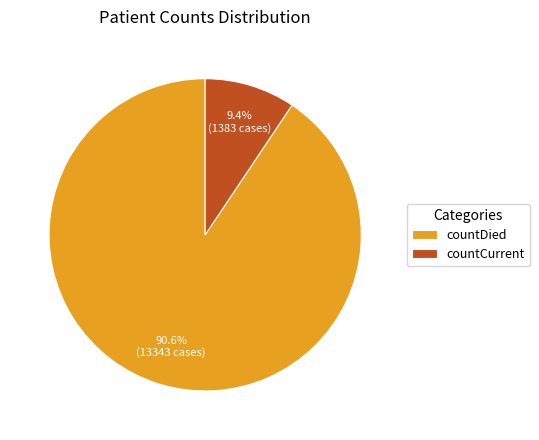

Rank the categories by value from lowest to highest.

countCurrent, countDied